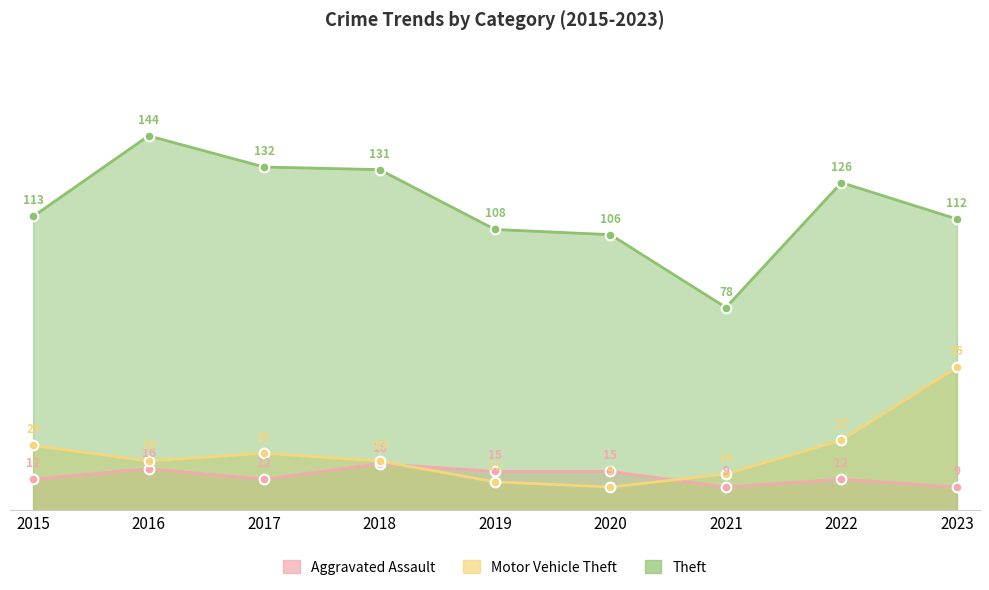

Rank the series by their maximum value, from lowest to highest.

Aggravated Assault, Motor Vehicle Theft, Theft